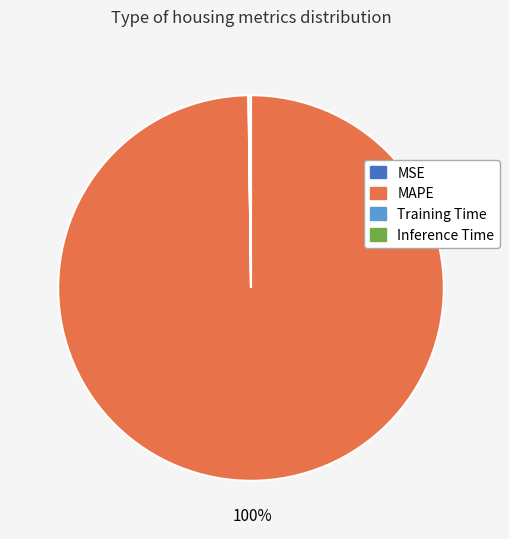

Which category has the biggest portion of the pie?

MAPE